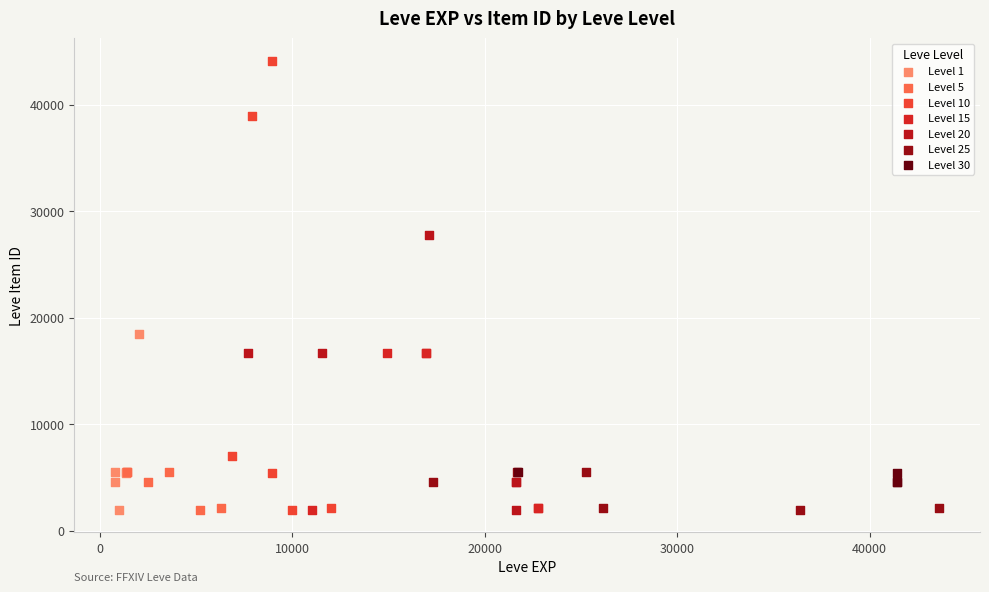

Which series reaches the maximum Y coordinate?

Level 10